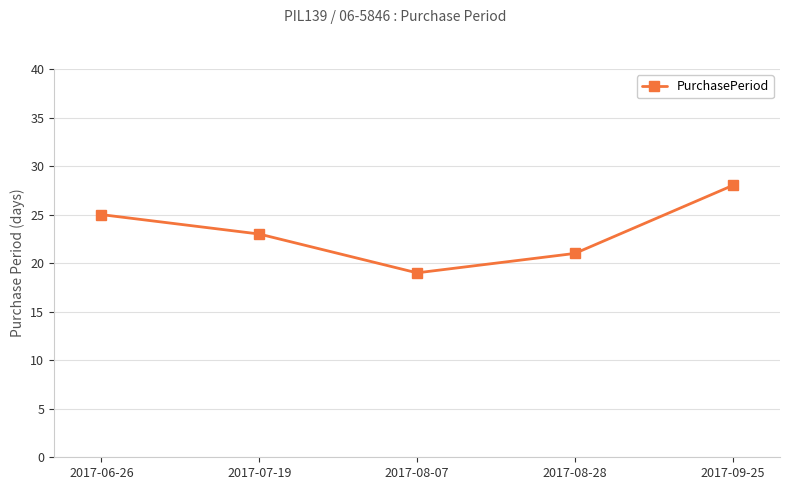

What position from the right is 2017-08-28?

2